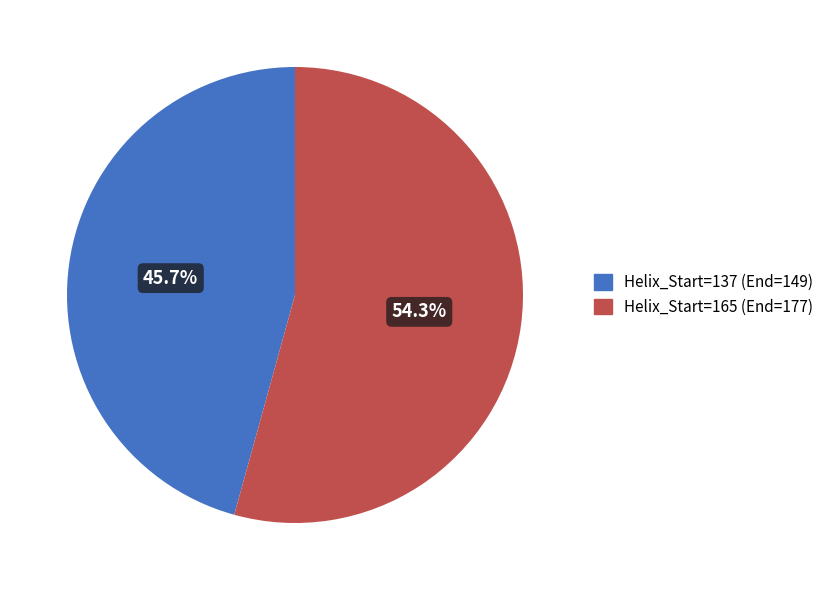

What is the smallest slice in the pie chart?

Helix_Start=137 (End=149)